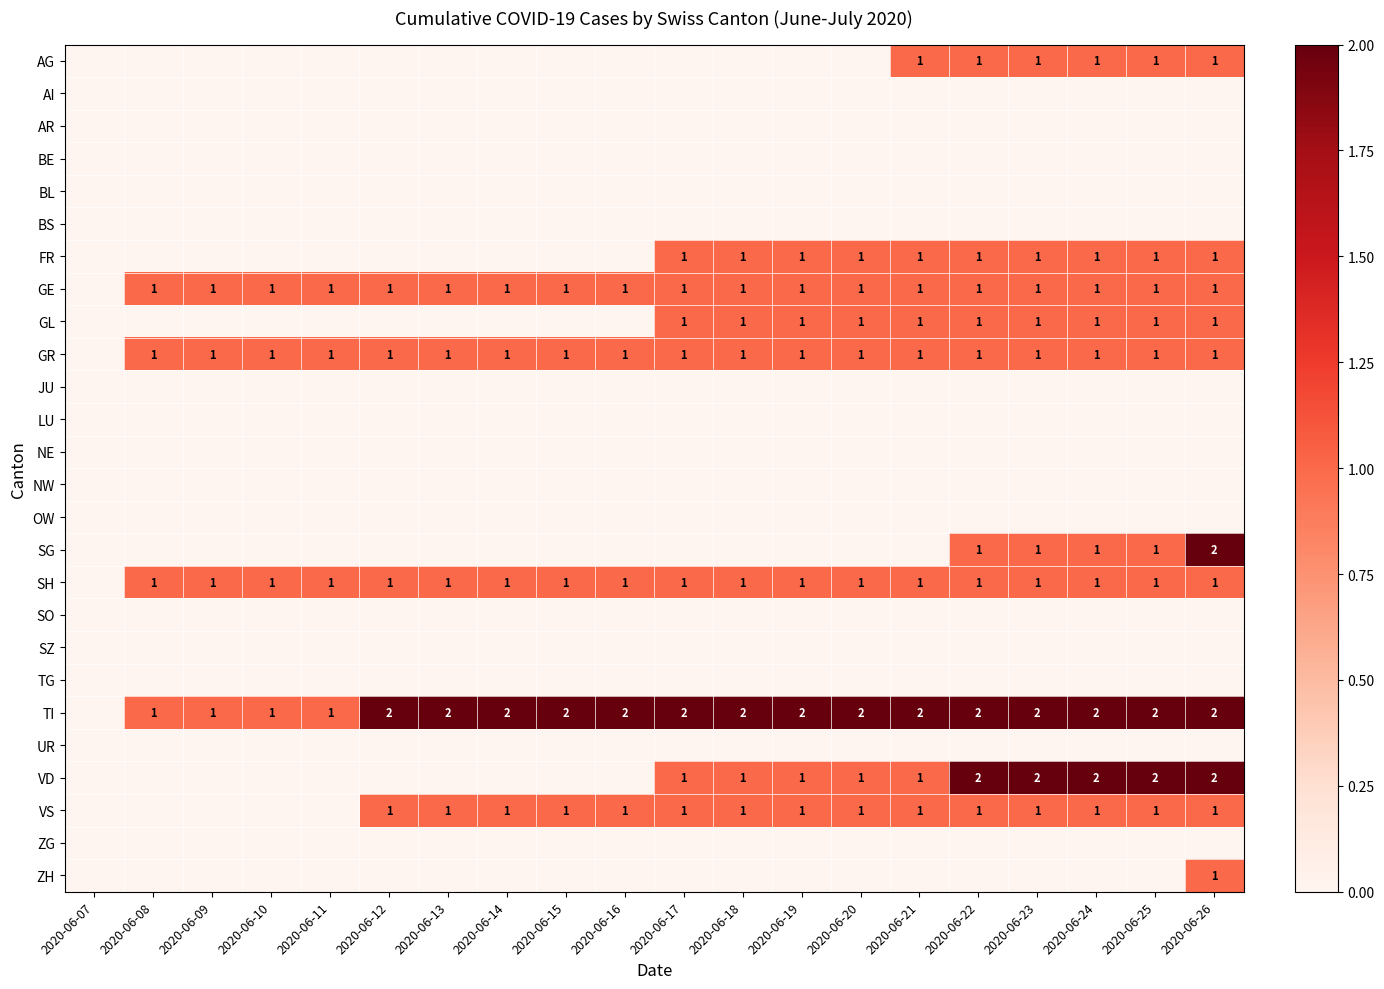

Rank the series at 2020-06-09 from highest to lowest value.

GE, GR, SH, TI, AG, AI, AR, BE, BL, BS, FR, GL, JU, LU, NE, NW, OW, SG, SO, SZ, TG, UR, VD, VS, ZG, ZH